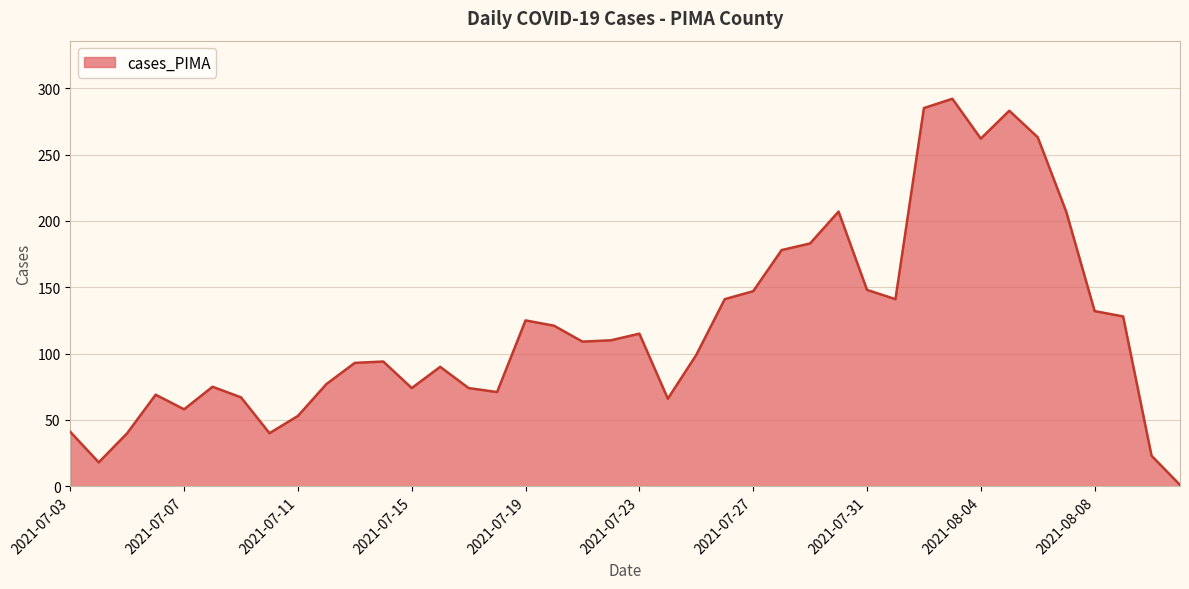

What is the difference between the maximum and minimum values?

291